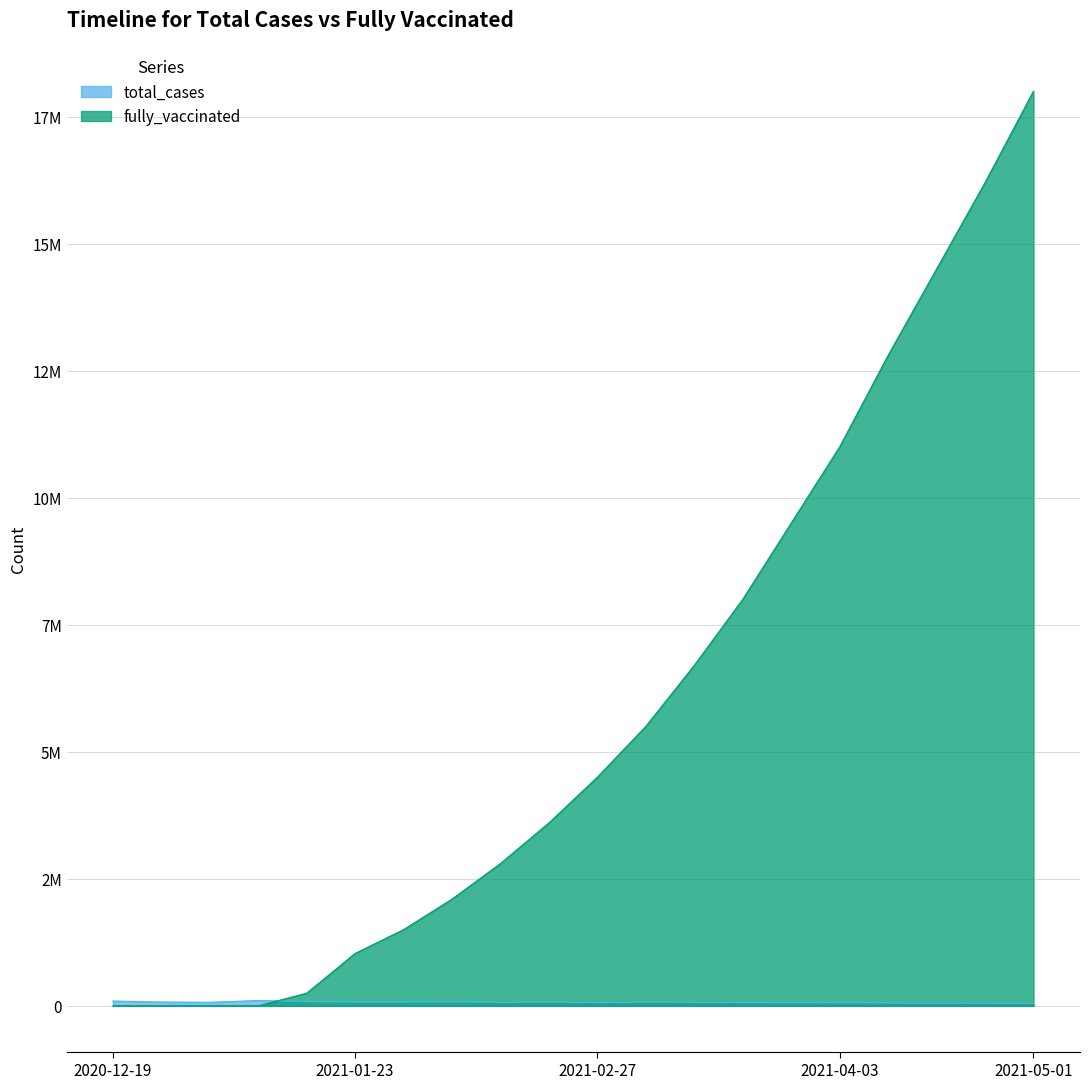

True or false: total_cases has a value of 75865 at 2020-12-26.

True